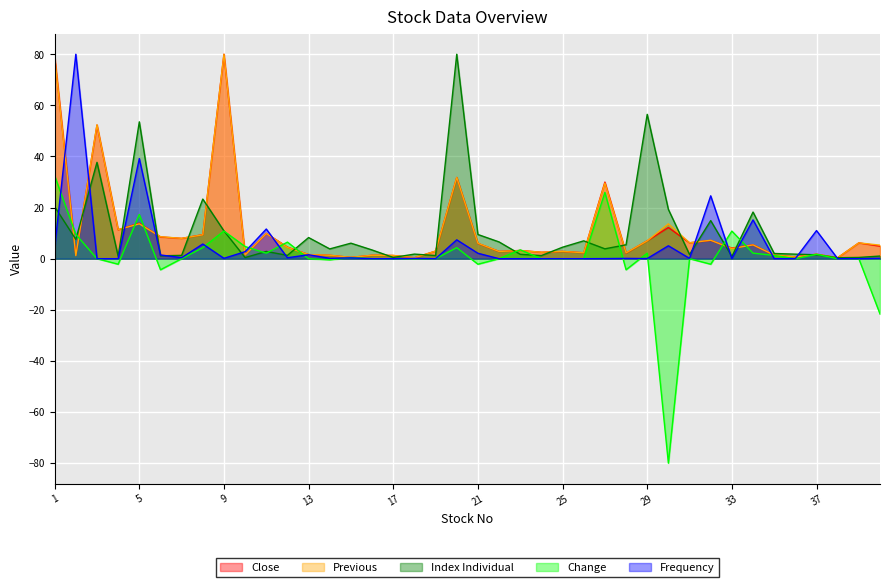

The Change series shows -1.2 at 32. True or false?

False